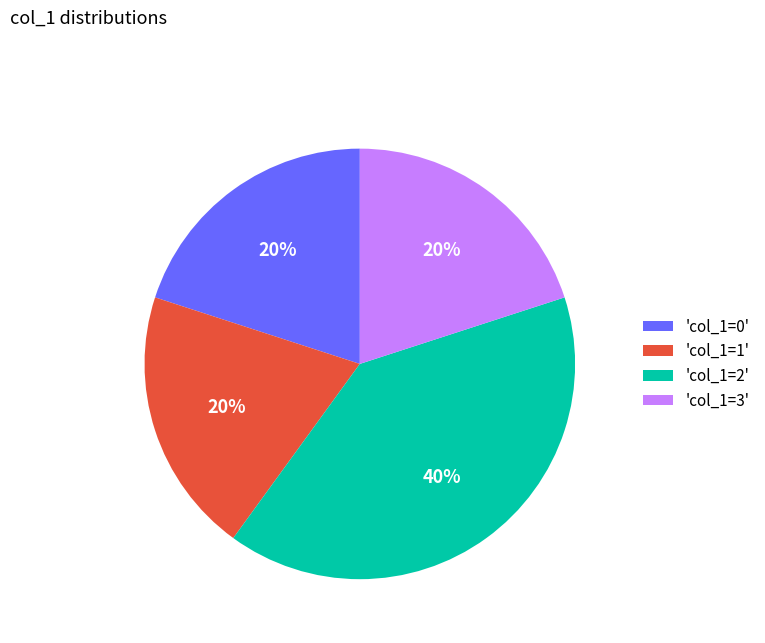

Does any single category account for the majority?

No